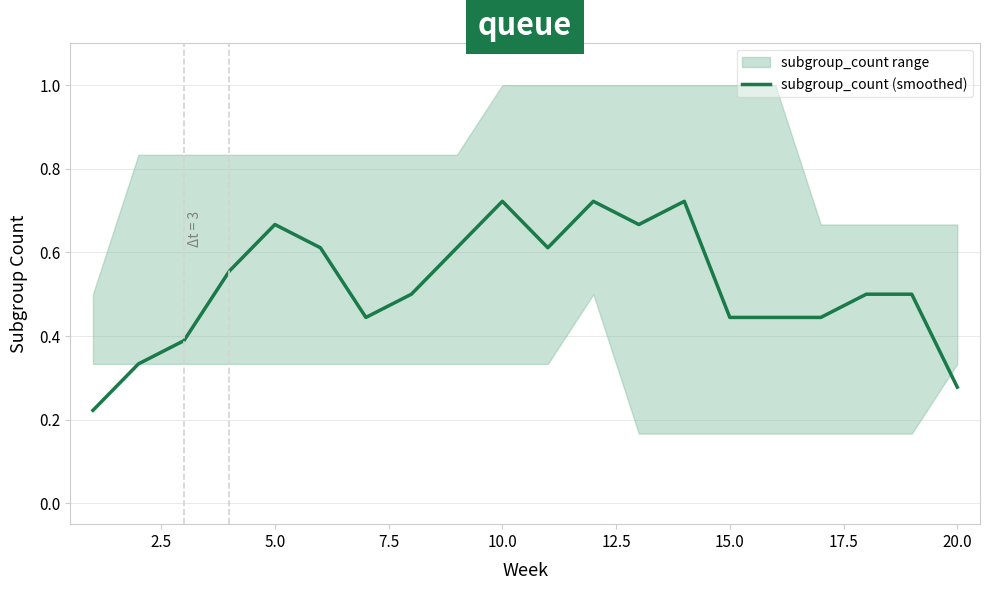

Count the number of data series in this chart.

1